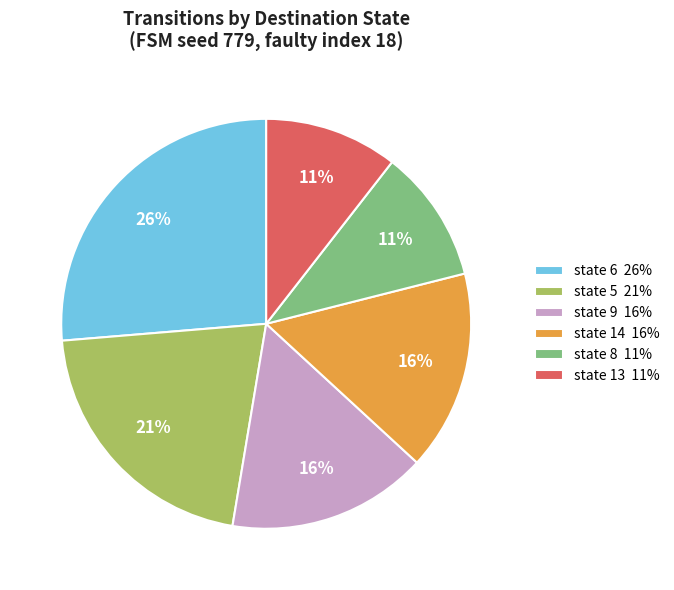

To the nearest percent, what is the average slice percentage?

17%